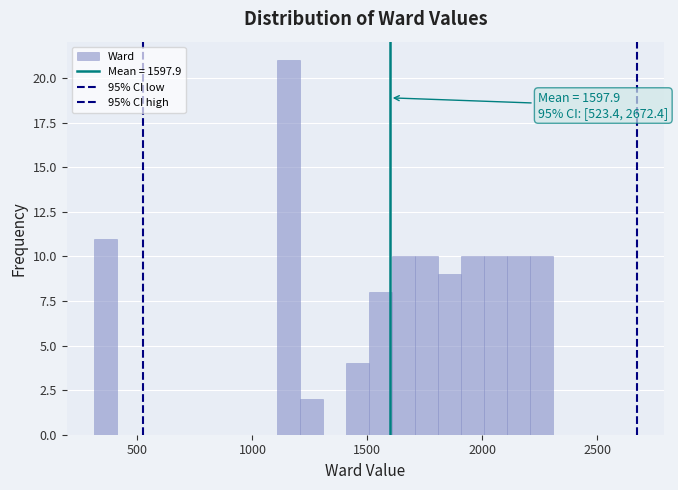

Around what value on the x-axis is the tallest bar? Give the approximate position of its centre, as read against the axis.

1150